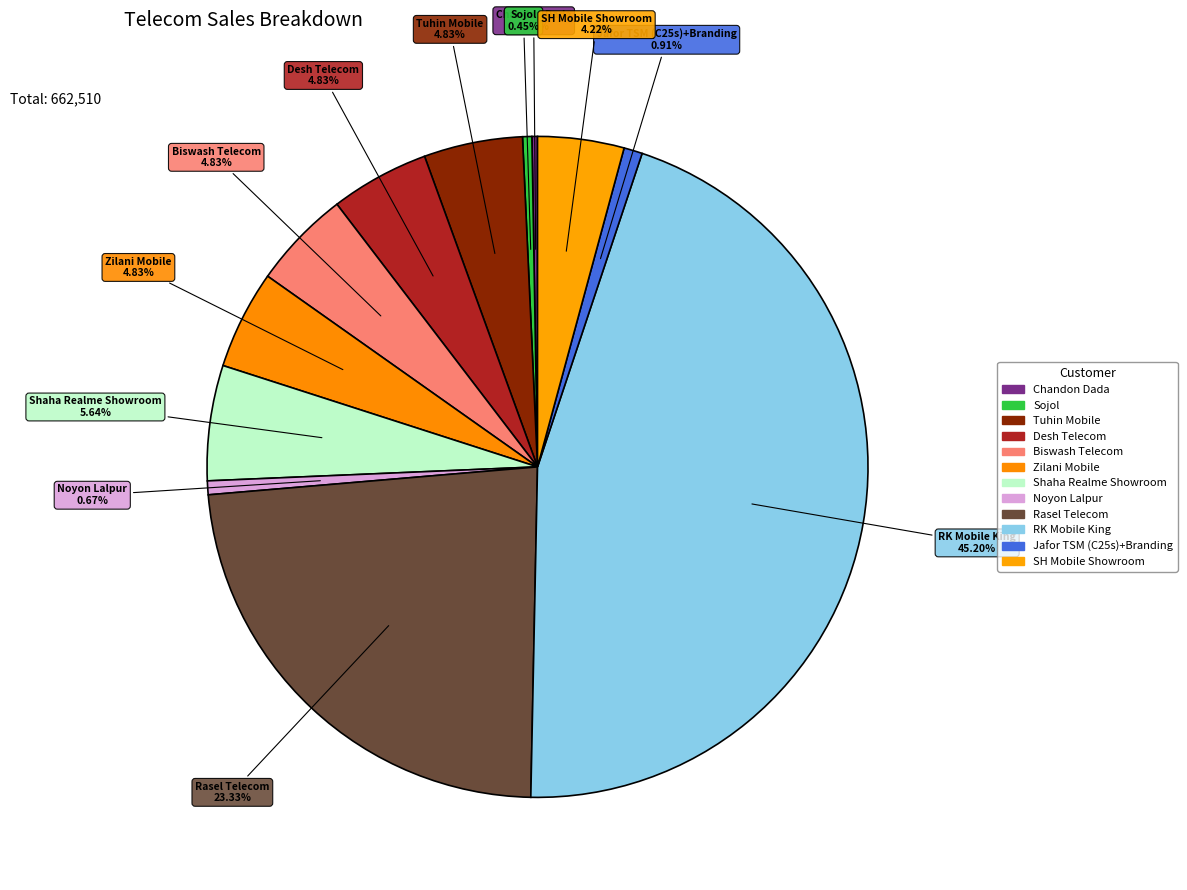

Is it true that Zilani Mobile is 1% of the pie?

False